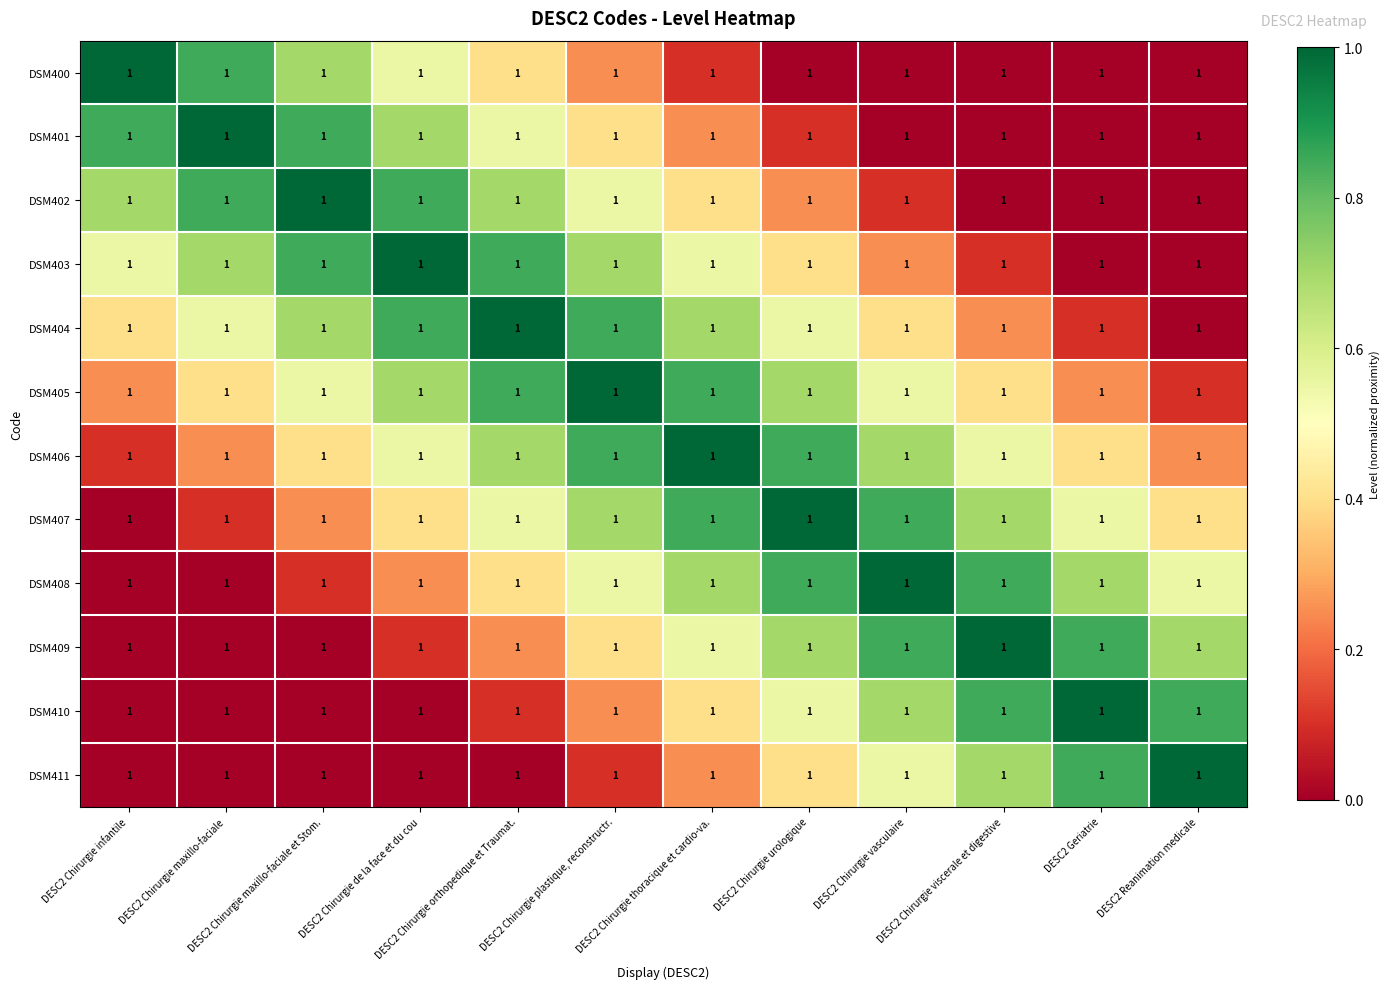

What is the difference between the maximum and minimum values in the DSM409 series?

1.0